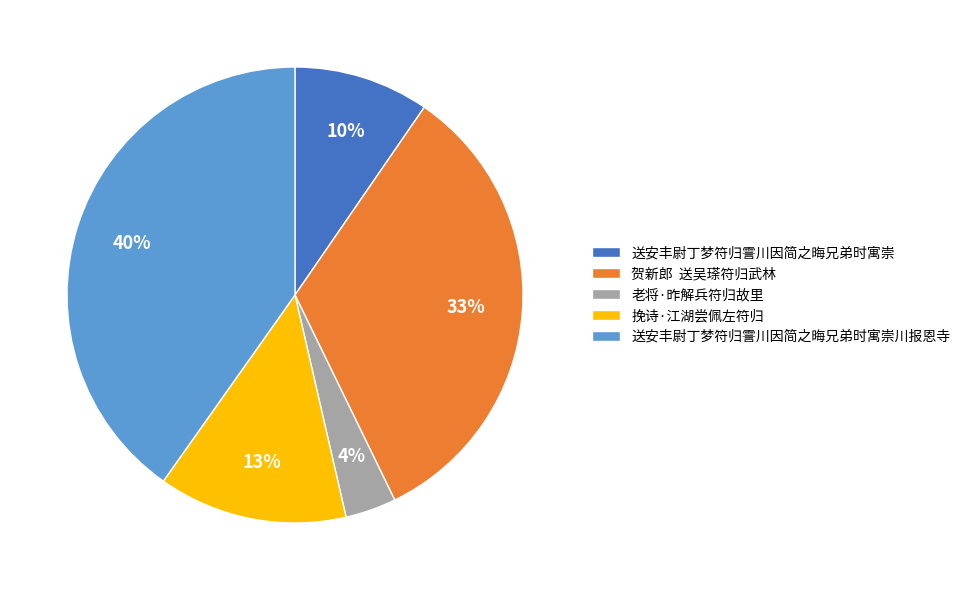

Between 挽诗·江湖尝佩左符归 and 老将·昨解兵符归故里, which is larger?

挽诗·江湖尝佩左符归